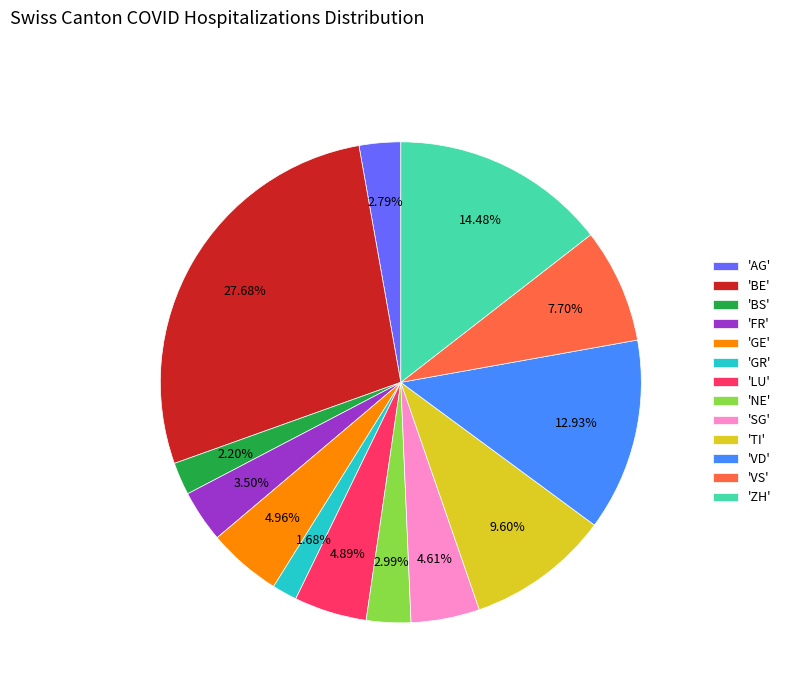

Is the sum of 'SG' and 'BE' greater than half?

No